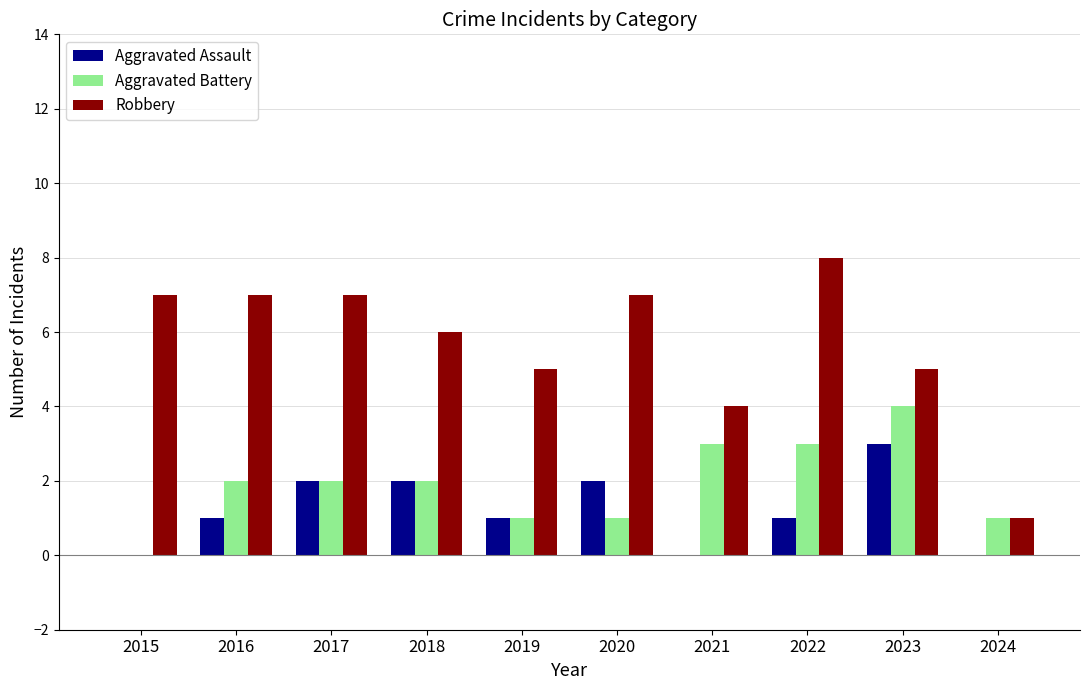

Reading left to right, extract all data points from this chart.

Aggravated Assault: 2015=0	2016=1	2017=2	2018=2	2019=1	2020=2	2021=0	2022=1	2023=3	2024=0
Aggravated Battery: 2015=0	2016=2	2017=2	2018=2	2019=1	2020=1	2021=3	2022=3	2023=4	2024=1
Robbery: 2015=7	2016=7	2017=7	2018=6	2019=5	2020=7	2021=4	2022=8	2023=5	2024=1